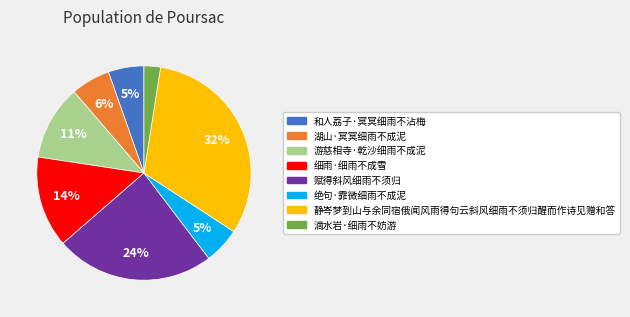

To the nearest percent, what is the combined percentage of 赋得斜风细雨不须归 and 绝句·霏微细雨不成泥?

29%